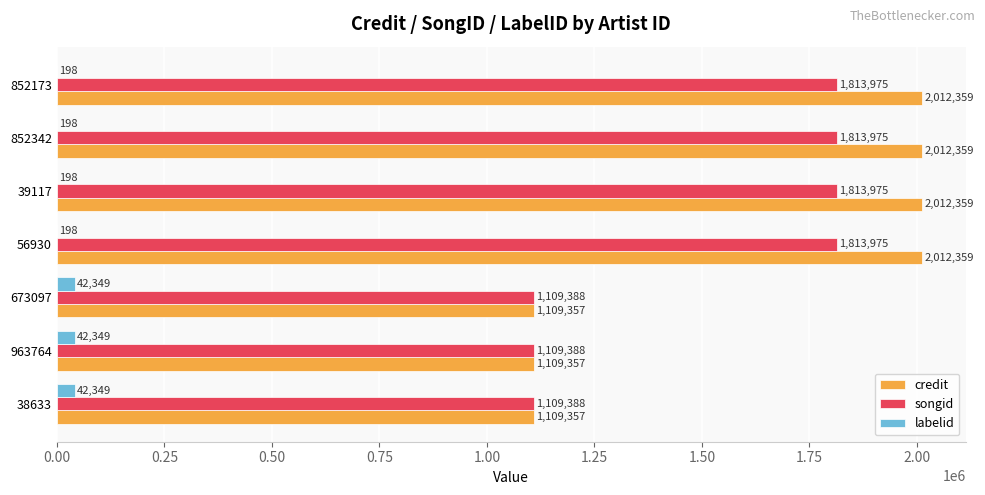

What is the sum of the credit values at 852342 and 963764?

3121716